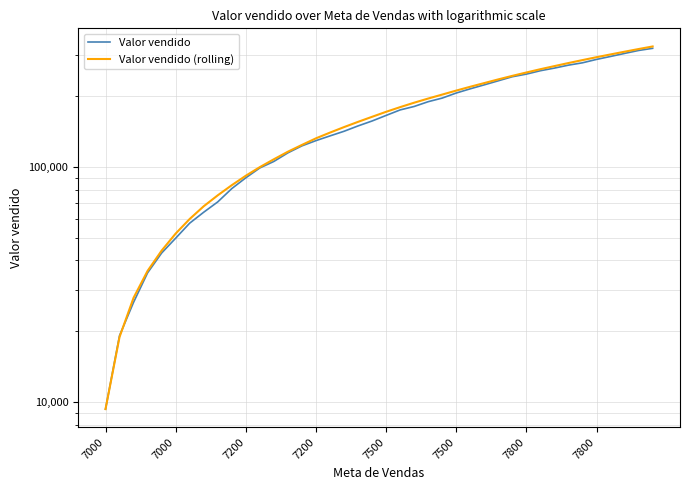

Which series has the widest spread of values?

Valor vendido (rolling)